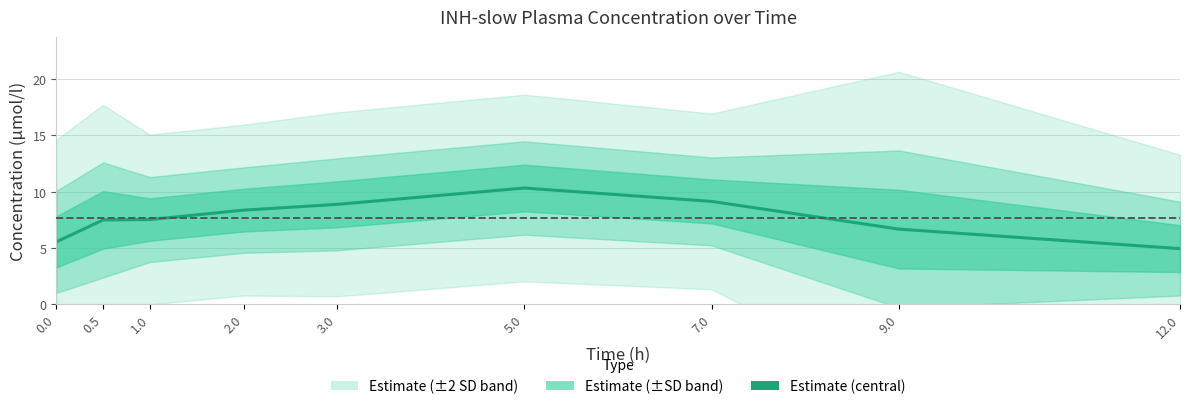

List the labels in order of value, largest first.

5.0, 7.0, 3.0, 2.0, 1.0, 0.5, 9.0, 0.0, 12.0